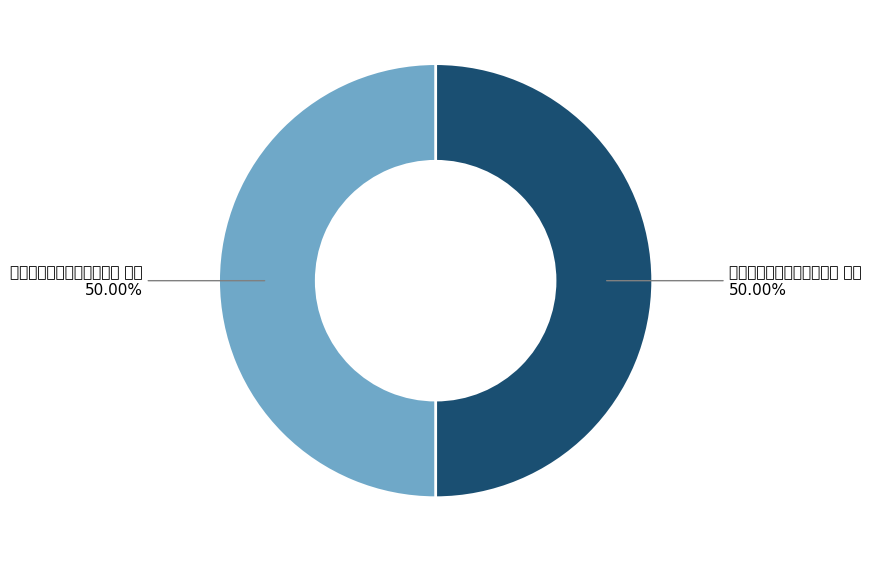

How many segments does this pie chart have?

2